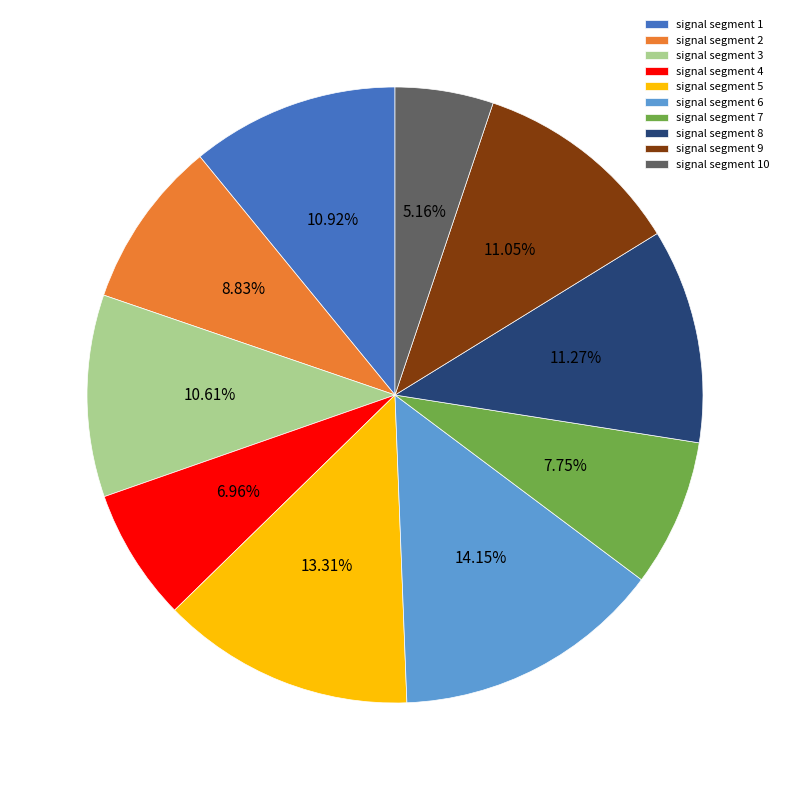

What is the largest slice in the pie chart?

signal segment 6